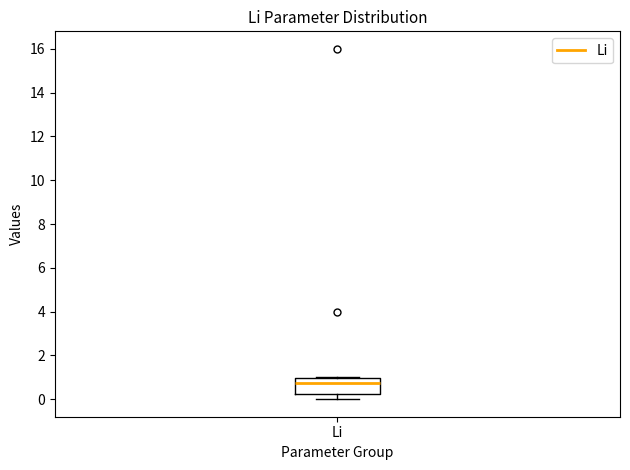

Where is the upper edge of the box for Li on the y-axis? The values are not printed on the chart, so give them approximately, as read against the axis.

1.0